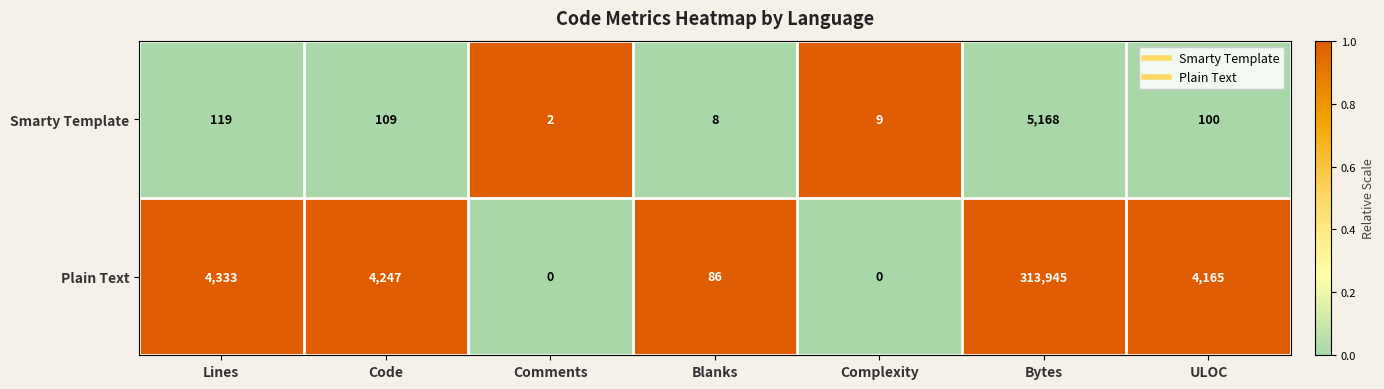

Reading right to left, transcribe all the data shown in this chart.

Smarty Template: ULOC=100	Bytes=5168	Complexity=9	Blanks=8	Comments=2	Code=109	Lines=119
Plain Text: ULOC=4165	Bytes=313945	Complexity=0	Blanks=86	Comments=0	Code=4247	Lines=4333